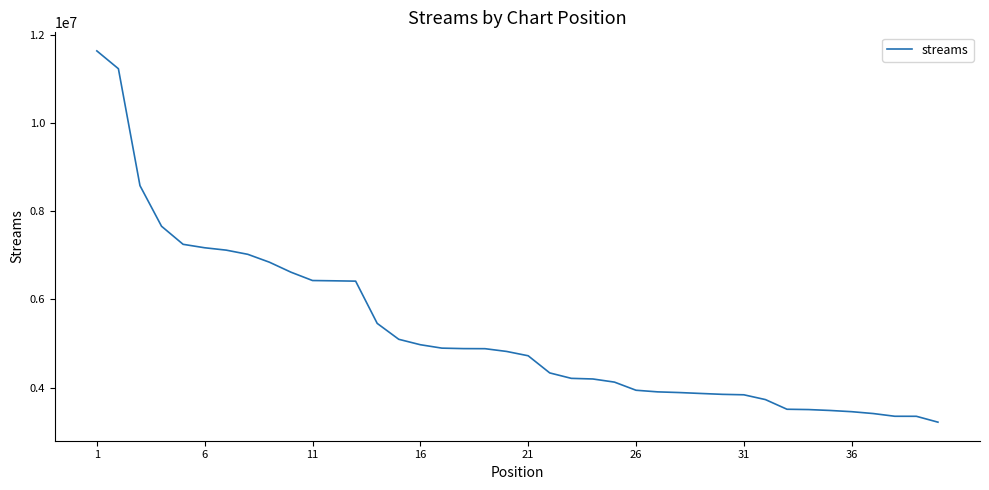

How many series are shown in this chart?

1